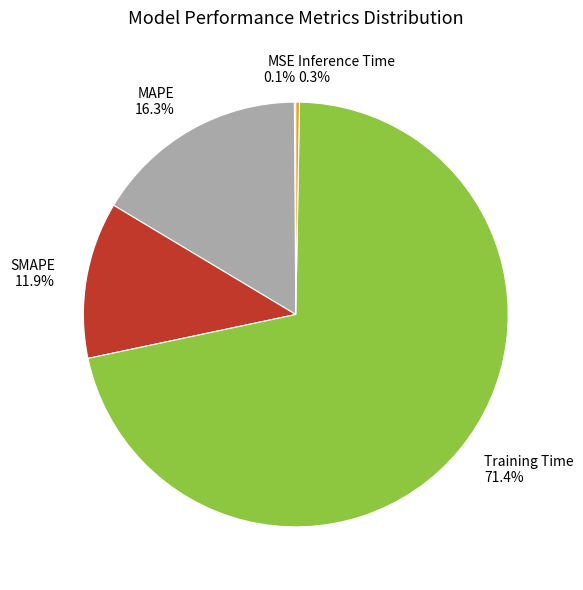

Is Inference Time the majority of the pie?

No